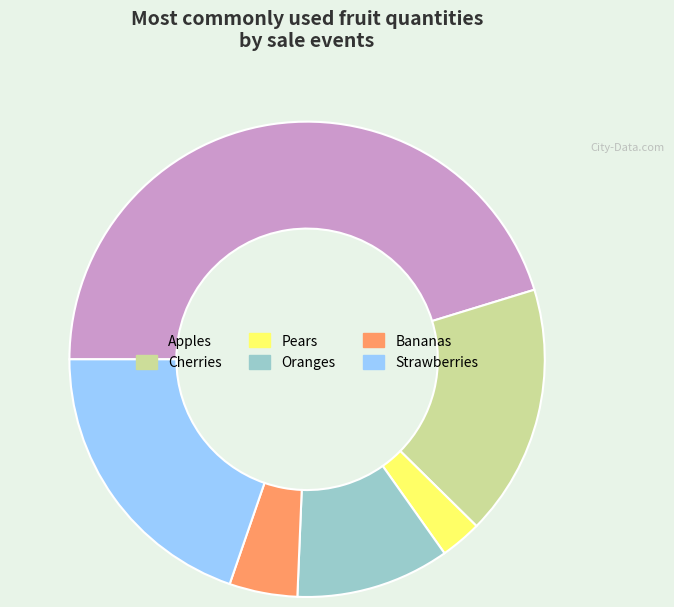

Is the sum of Strawberries and Oranges greater than half?

No